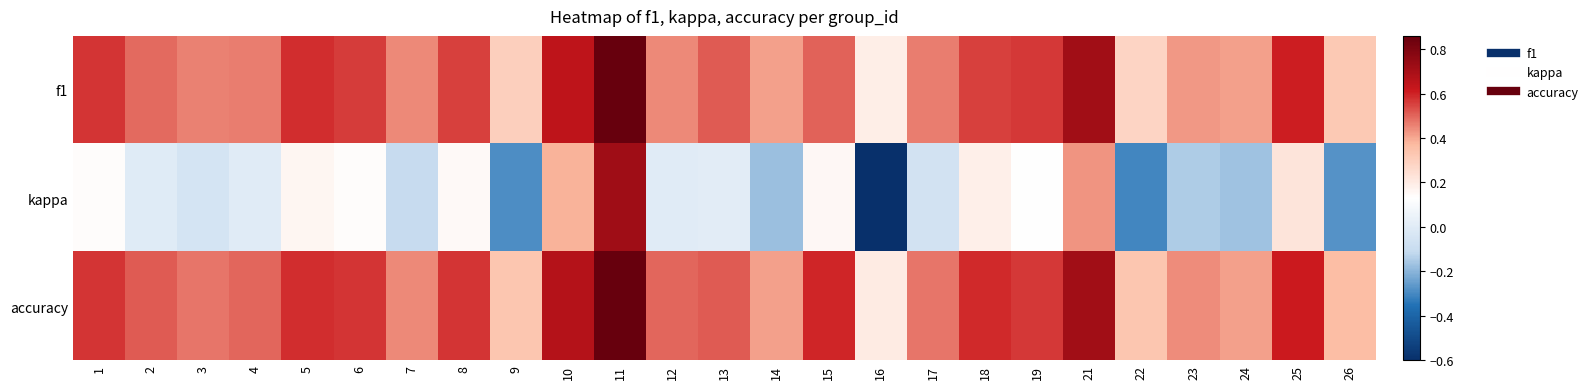

Which series has the widest spread of values?

kappa